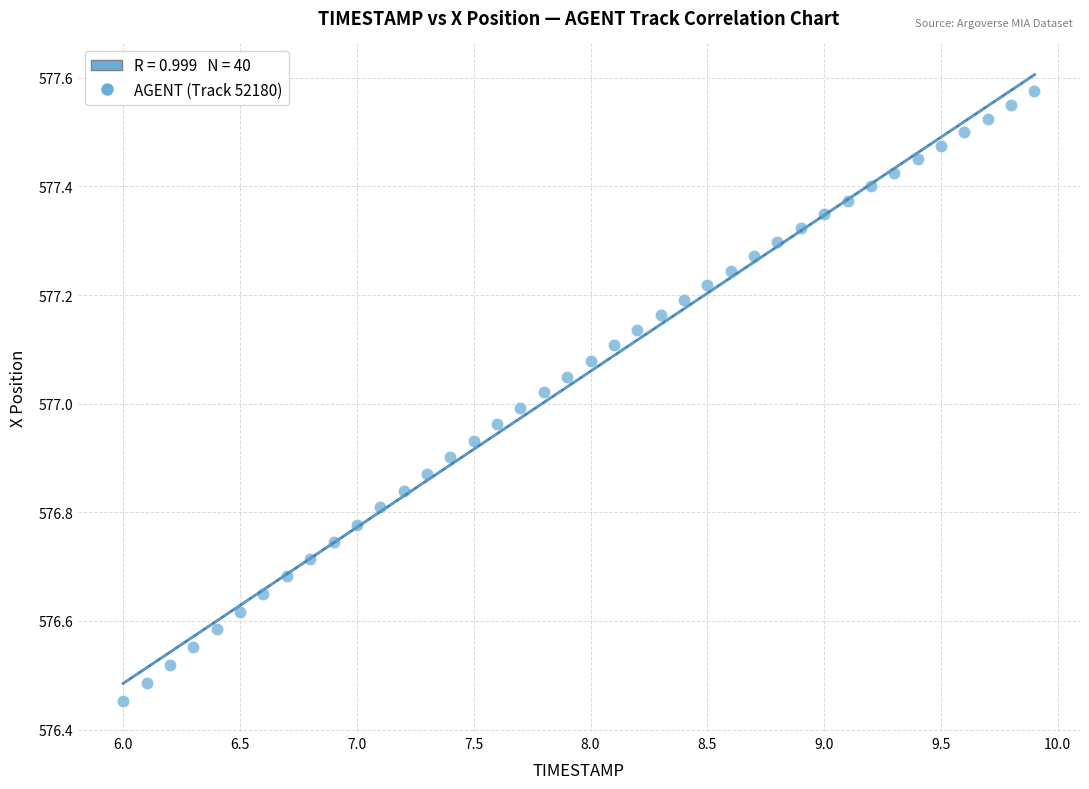

What is the range of Y values (max minus min)?

1.1